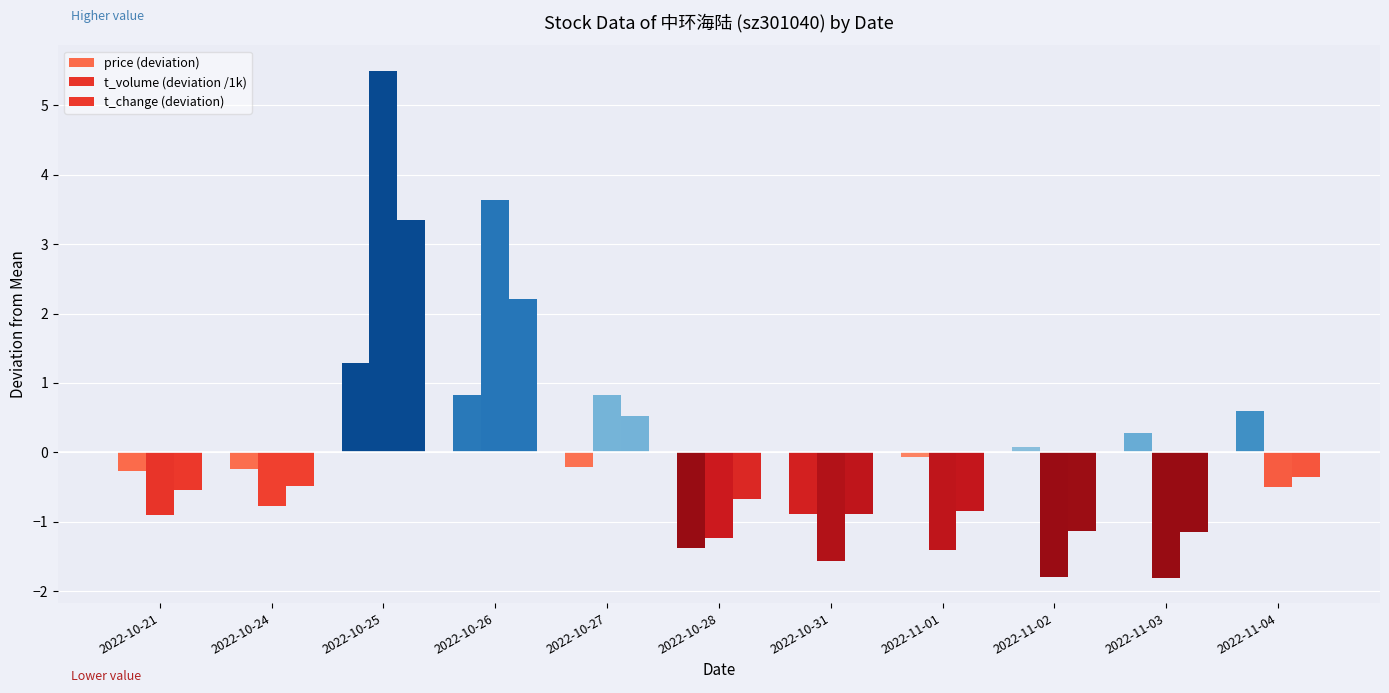

Where does the t_volume (deviation /1k) series first go above 0?

2022-10-25